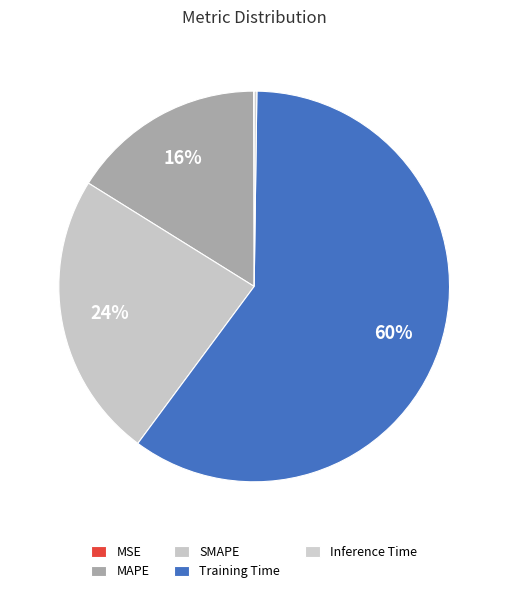

Which slice is the smallest?

MSE